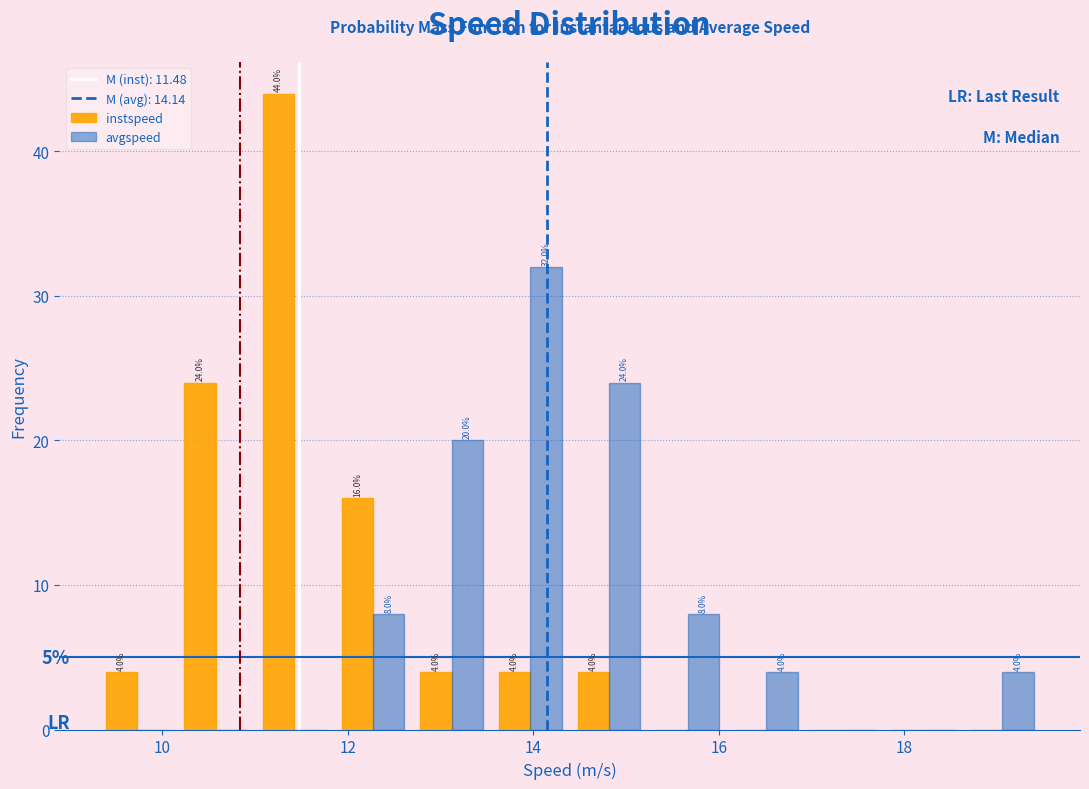

In the avgspeed series, which range on the x-axis has the tallest bar?

13.6 to 14.4